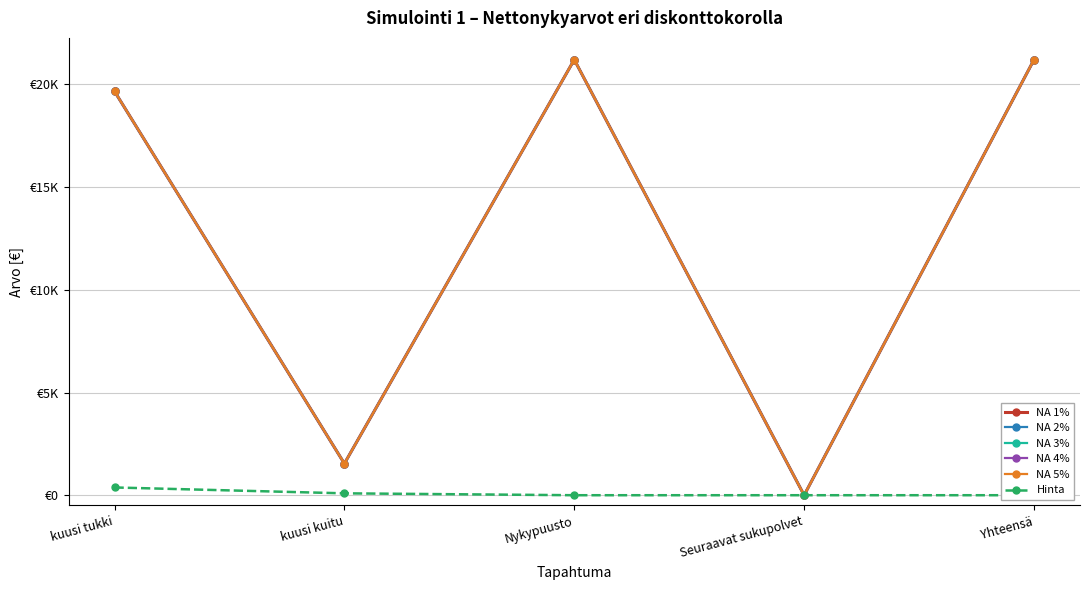

What is the approximate value of NA 5% at Nykypuusto?

21202.4